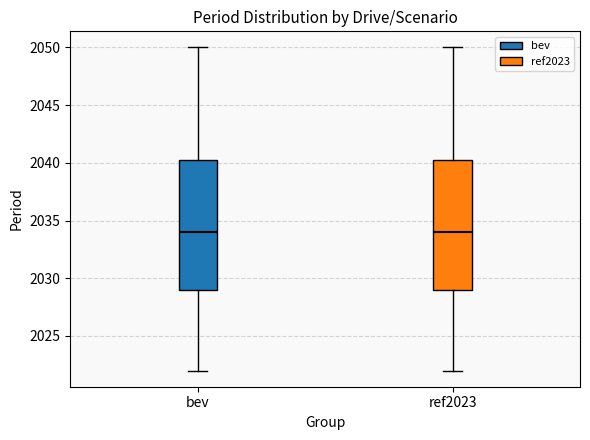

Reading left to right, read every box against the y-axis: the position of its median line, the range the box covers, and the ends of its whiskers. The values are not printed on the chart, so give them approximately, as read against the axis.

bev: median 2034.0, box 2029.0 to 2040.5, whiskers 2022.0 to 2050.0
ref2023: median 2034.0, box 2029.0 to 2040.5, whiskers 2022.0 to 2050.0